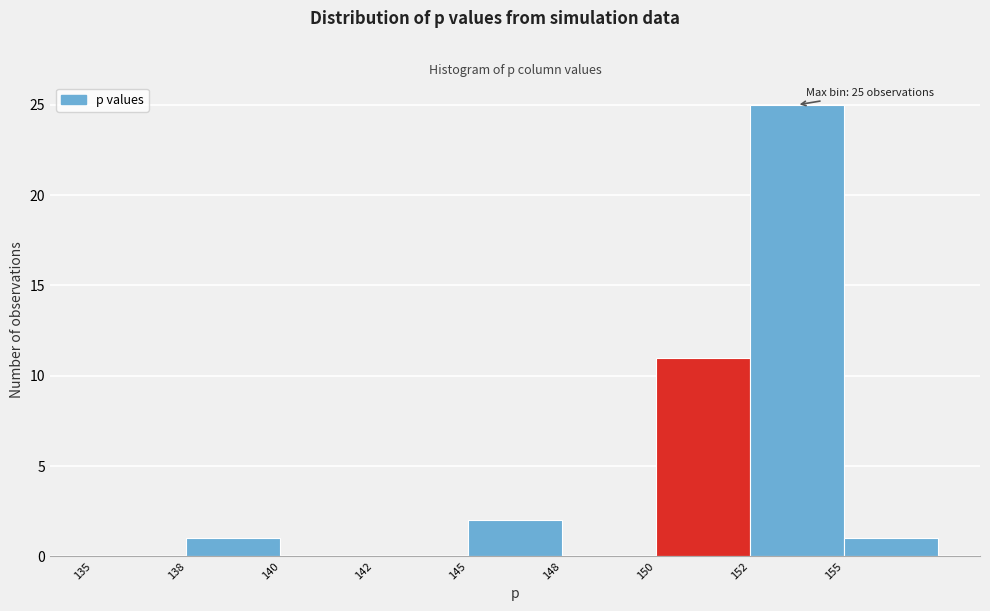

Reading right to left, extract all data points from this chart.

155=1	152=25	150=11	148=0	145=2	142=0	140=0	138=1	135=0